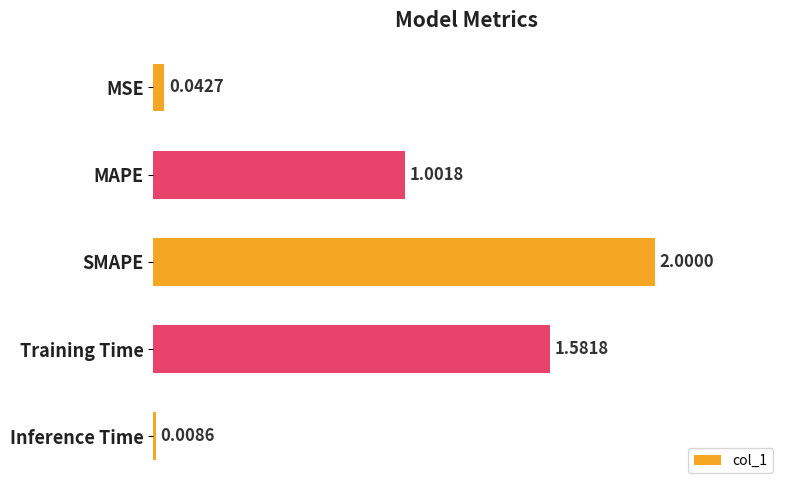

What is the sum of all values?

4.6